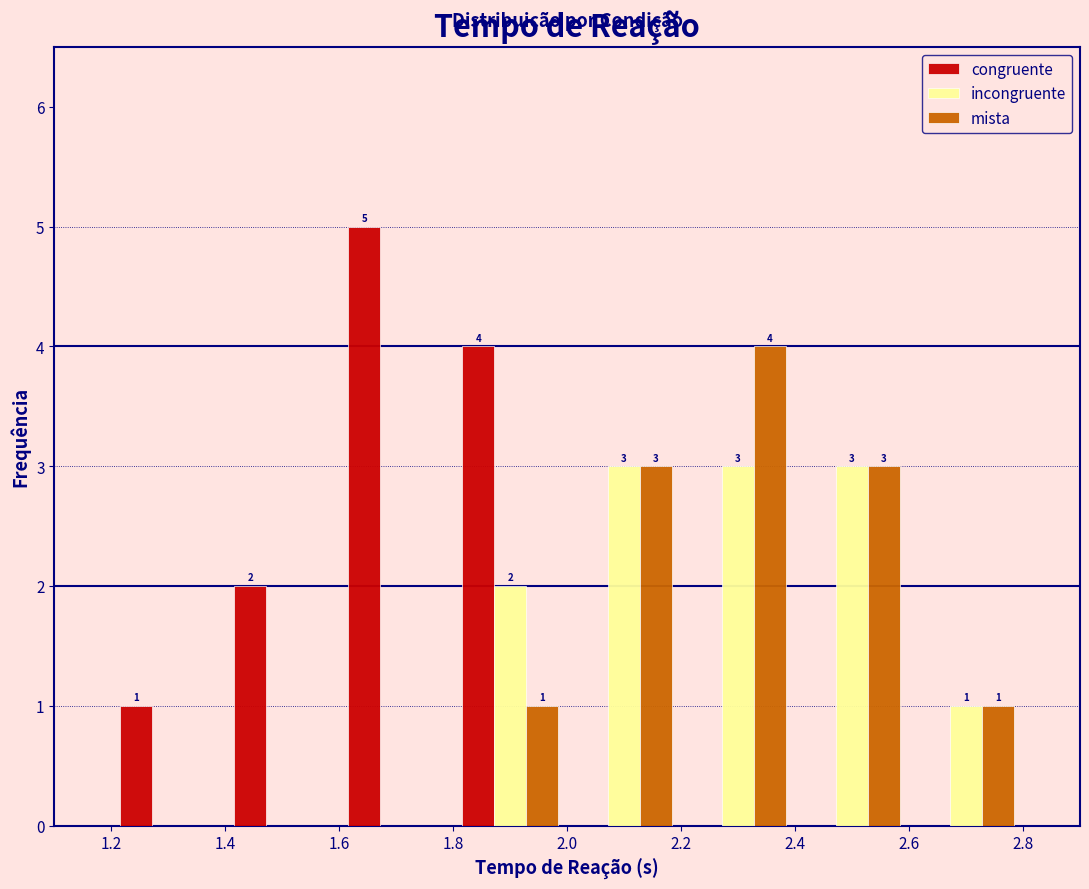

In the mista series, which range on the x-axis has the tallest bar?

2.2 to 2.4